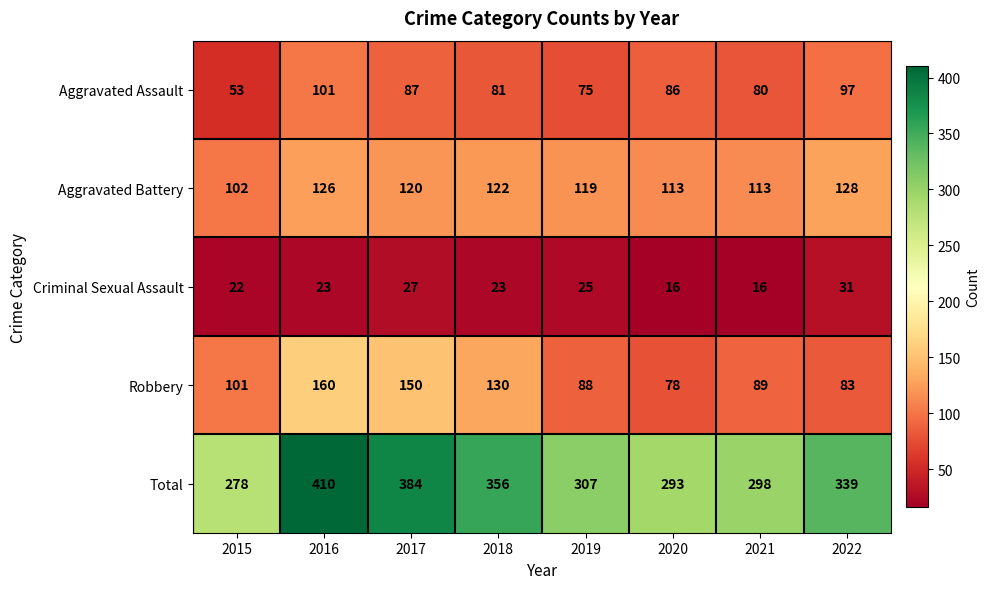

What is the sum of the Total values at 2016 and 2018?

766